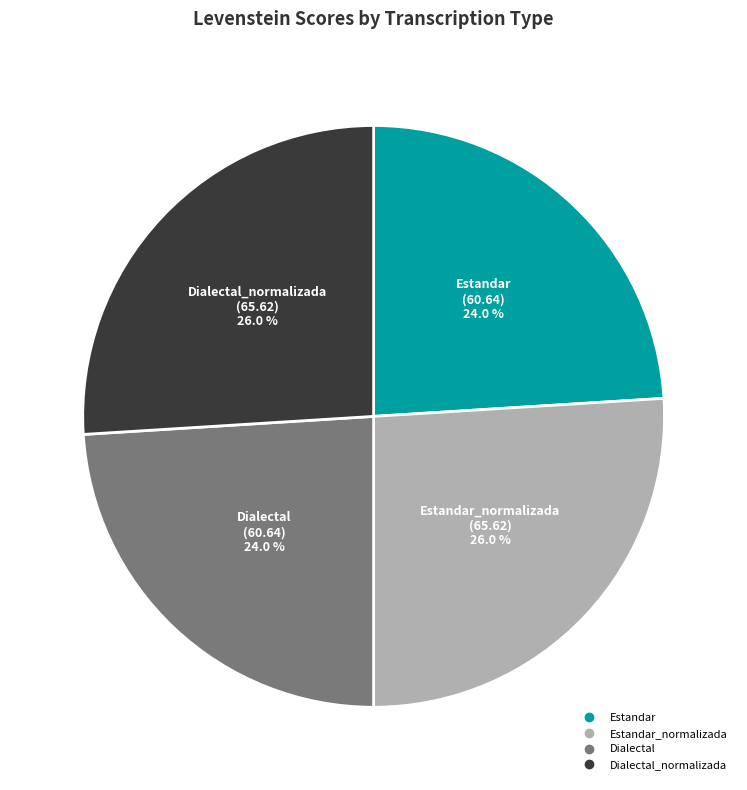

Is there any slice that represents more than half of the pie?

No